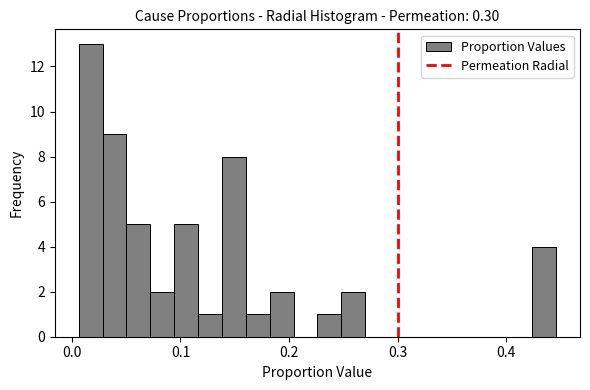

Read against the x-axis, roughly where is the centre of the tallest bar?

0.02